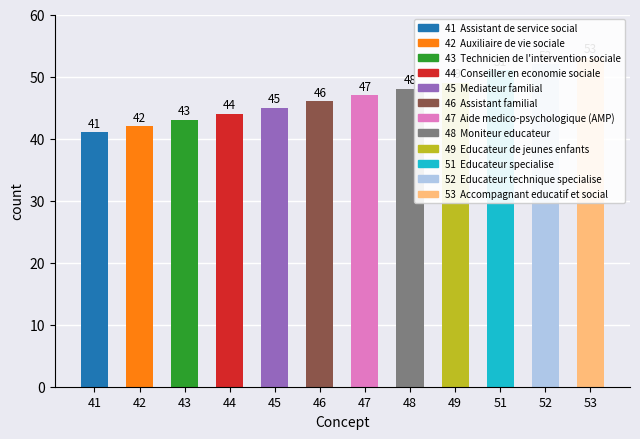

List the labels in order of value, largest first.

53, 52, 51, 49, 48, 47, 46, 45, 44, 43, 42, 41